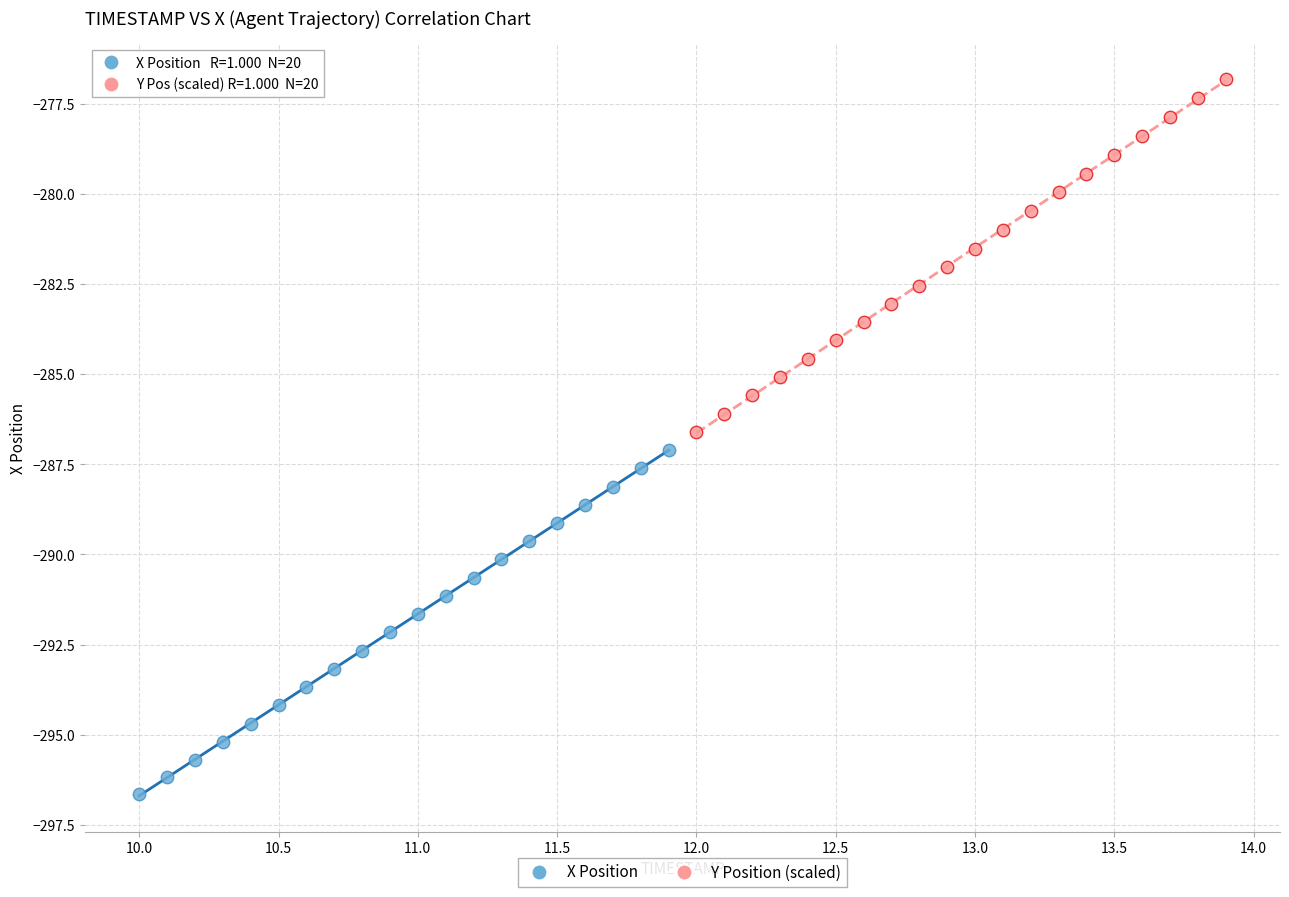

Which series has the largest Y range (max minus min)?

Y Position (scaled)